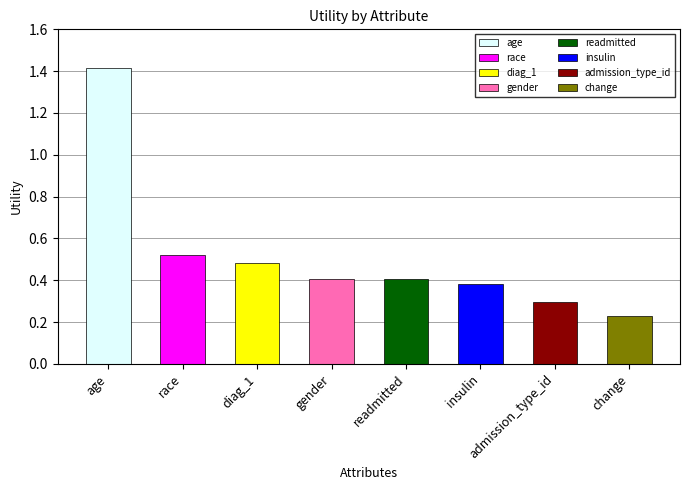

What is the greatest value displayed?

1.4